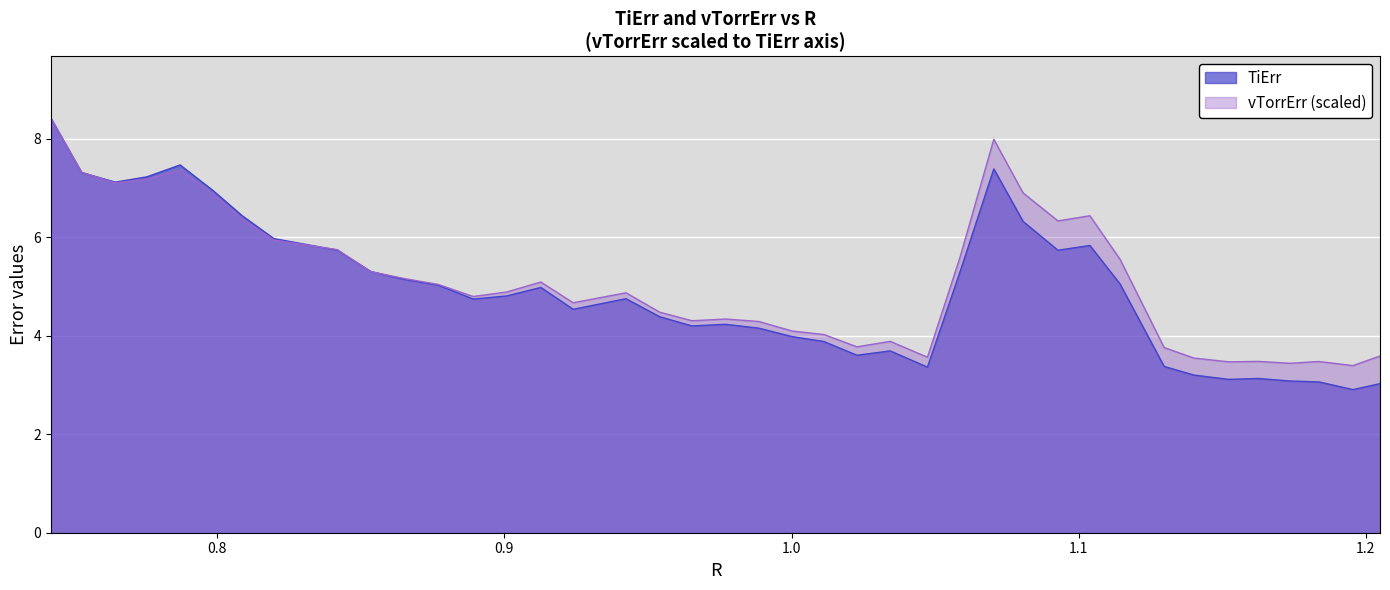

True or false: vTorrErr and TiErr cross at least once.

True